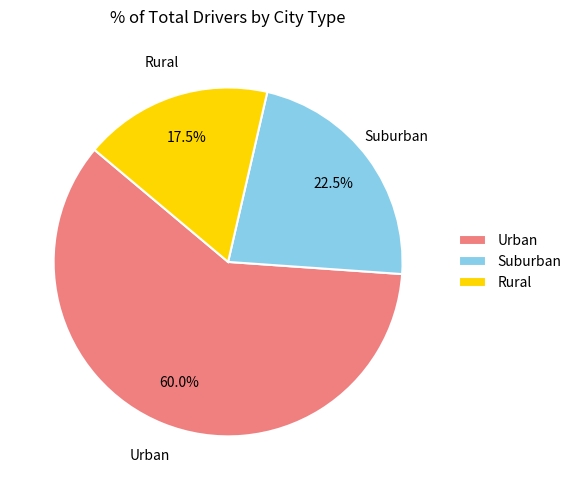

Rank the categories by value from lowest to highest.

Rural, Suburban, Urban